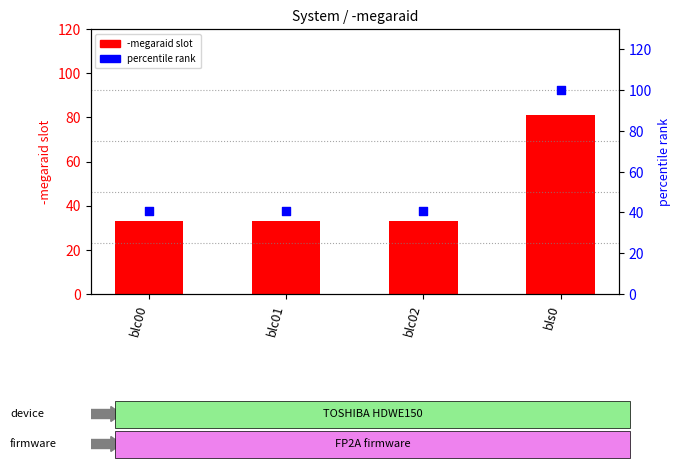

Which series contains the lowest Y value?

-megaraid